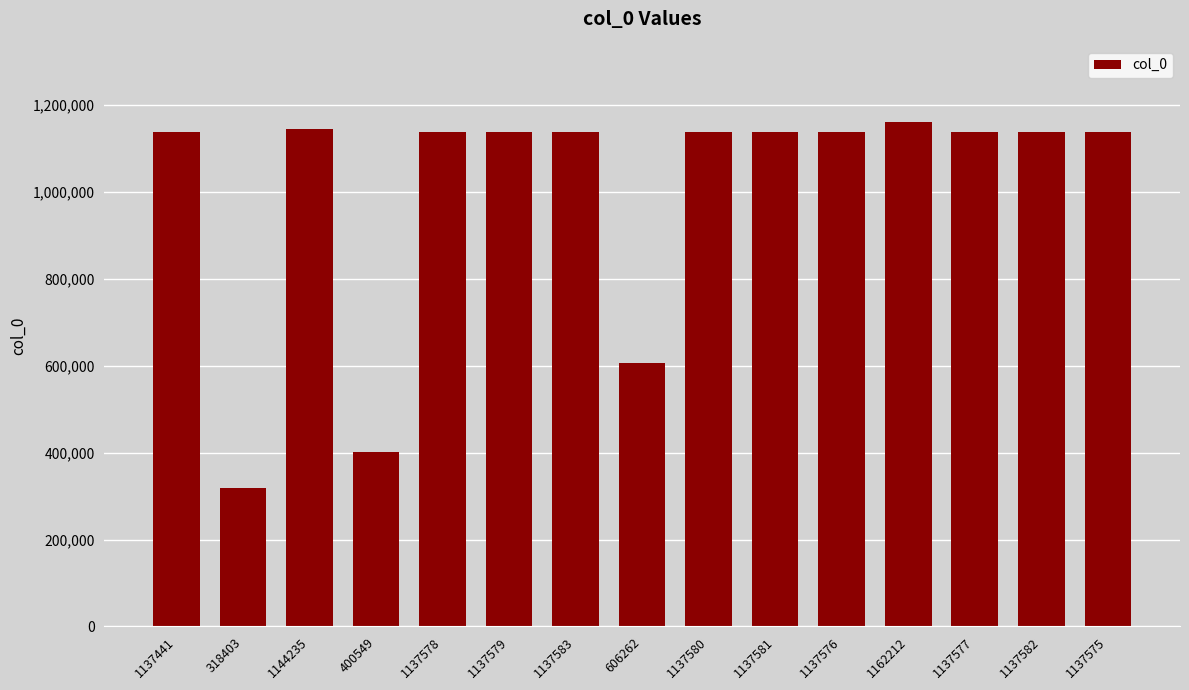

What is the change in value from 606262 to 1137577?

+531315